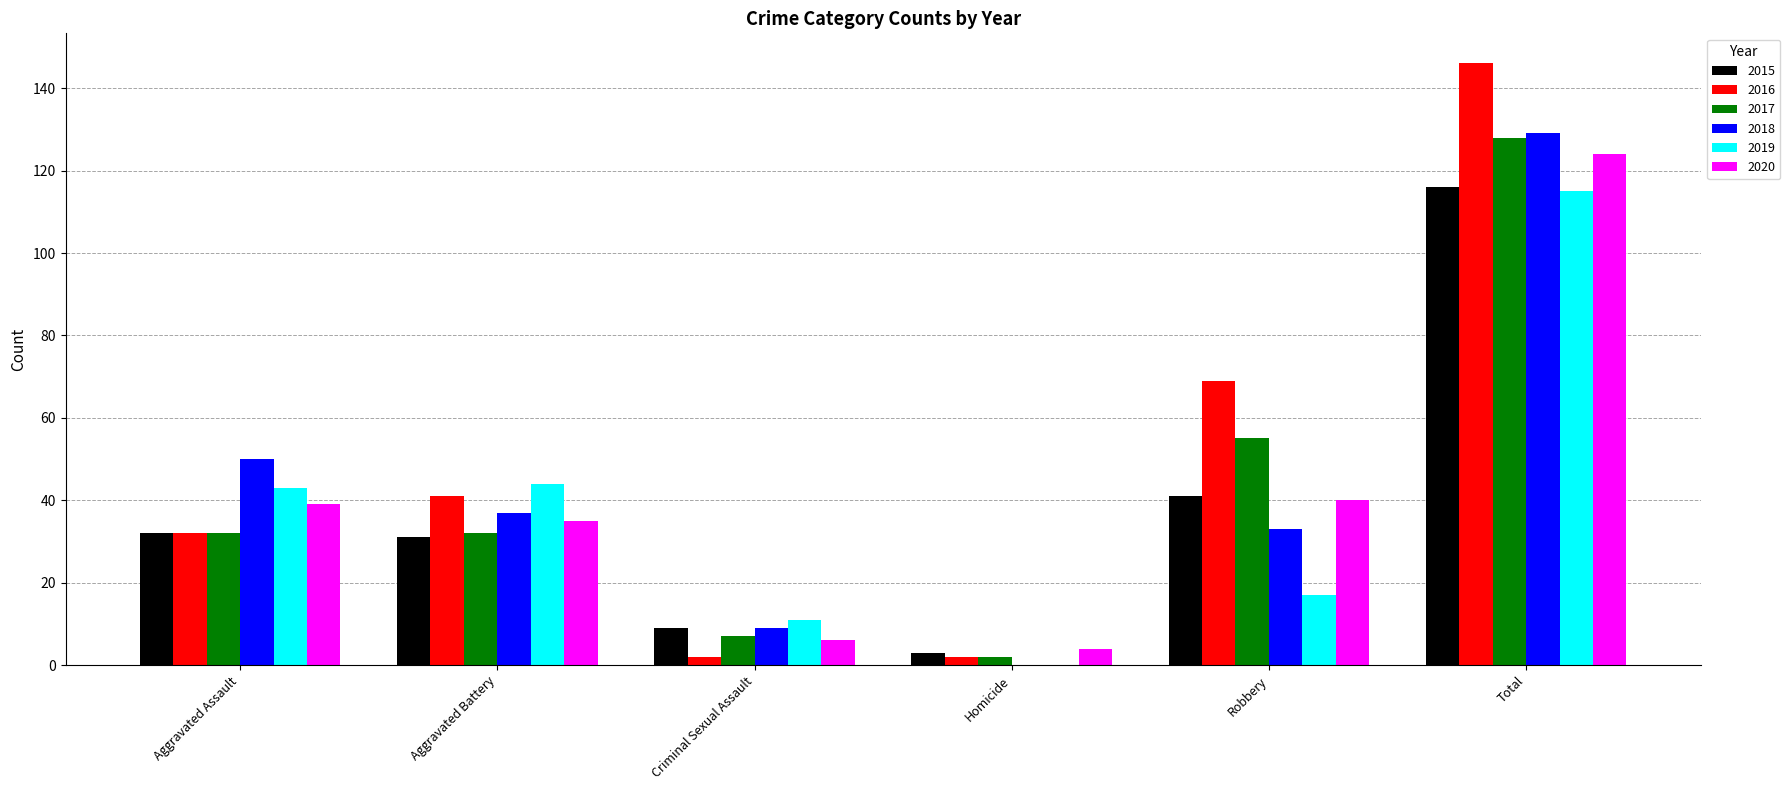

True or false: 2019 has a value of 70 at Aggravated Assault.

False